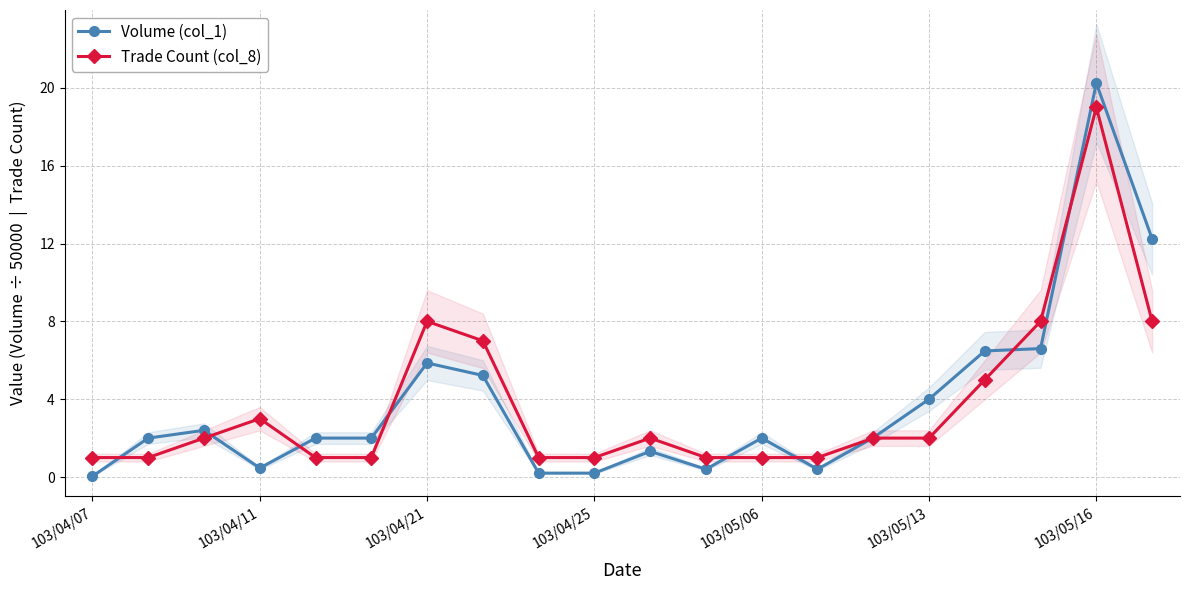

Which series has the largest total across all categories?

Volume (col_1)